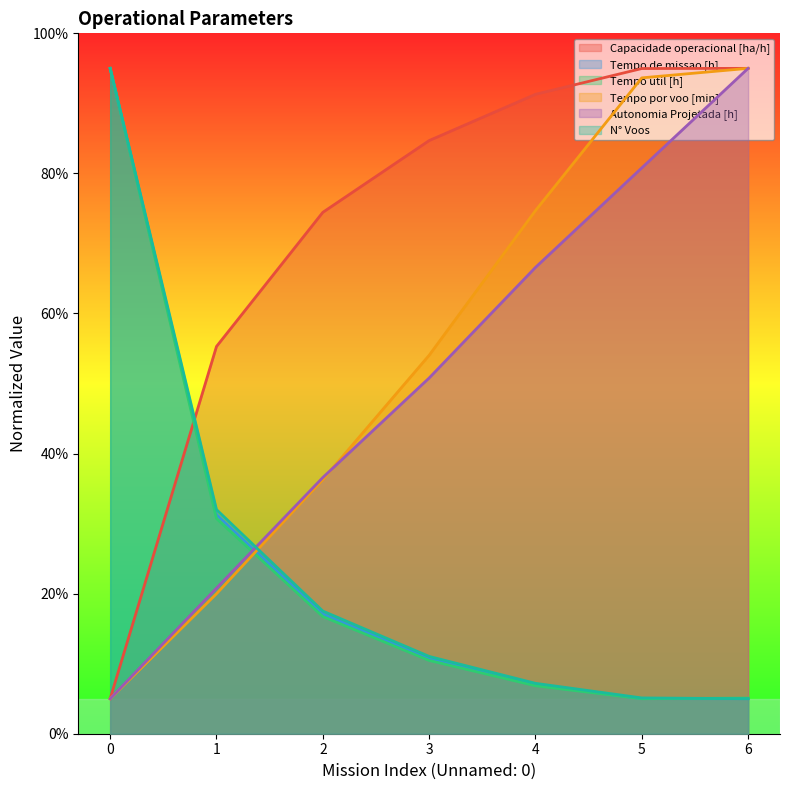

What is the sum of the Tempo util [h] values at 5 and 1?

35.7